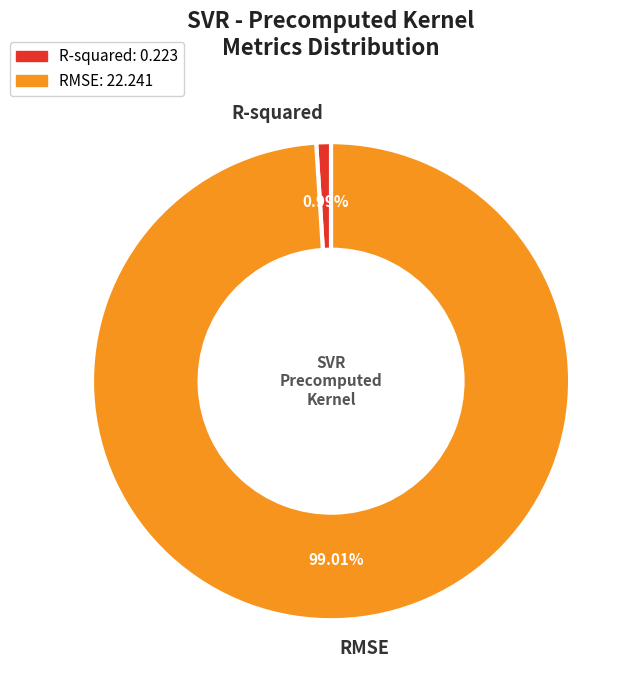

What is the largest slice in the pie chart?

RMSE